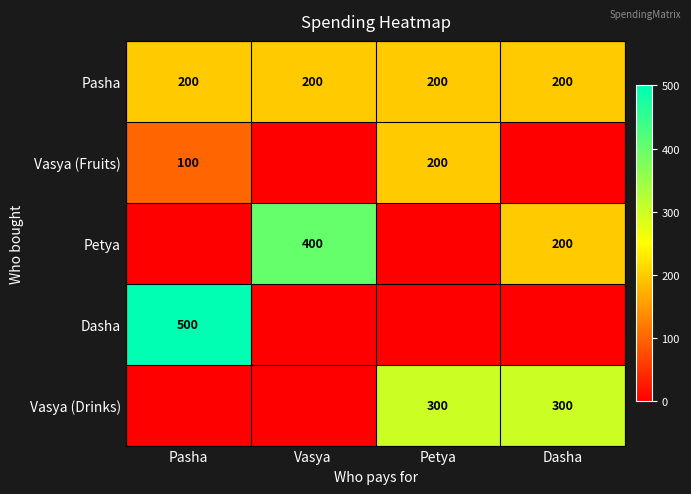

The Vasya (Drinks) series shows 300 at Petya. True or false?

True